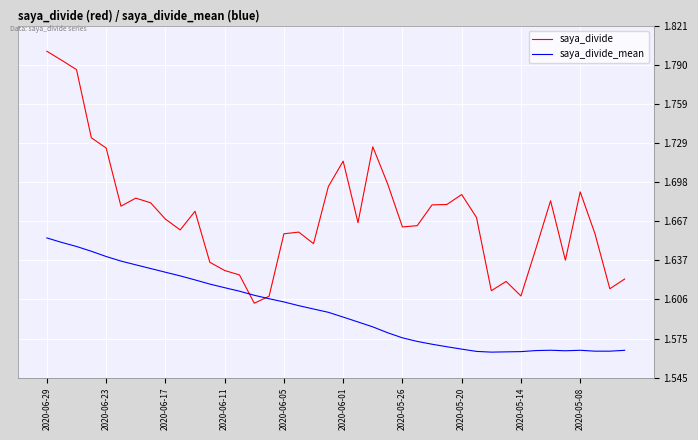

Which series has the largest range (max minus min)?

saya_divide